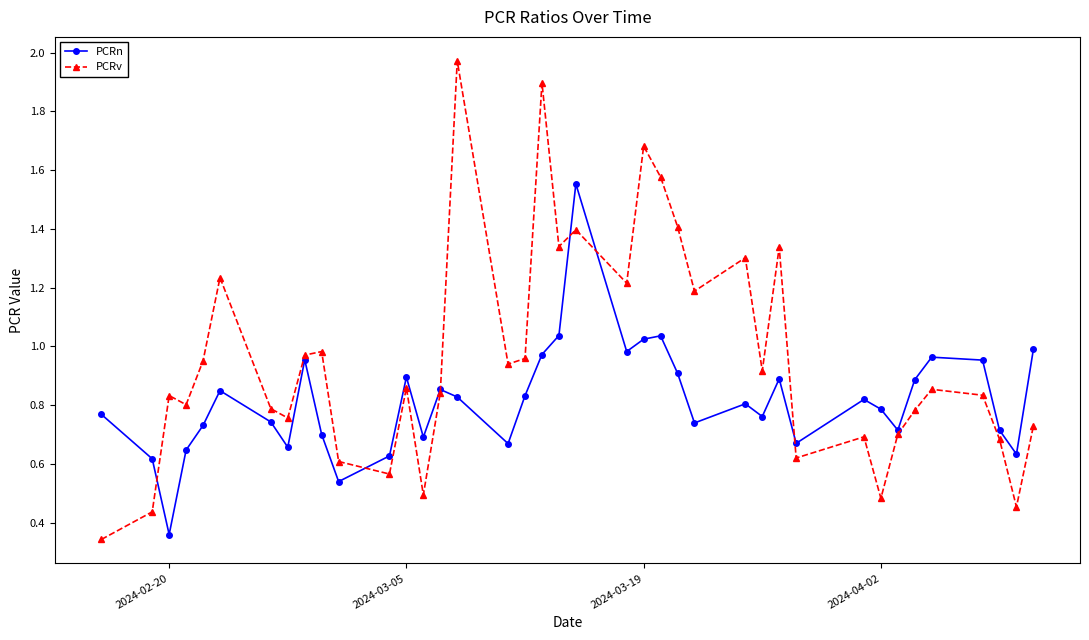

True or false: PCRv has more than 0 interior local peaks.

True